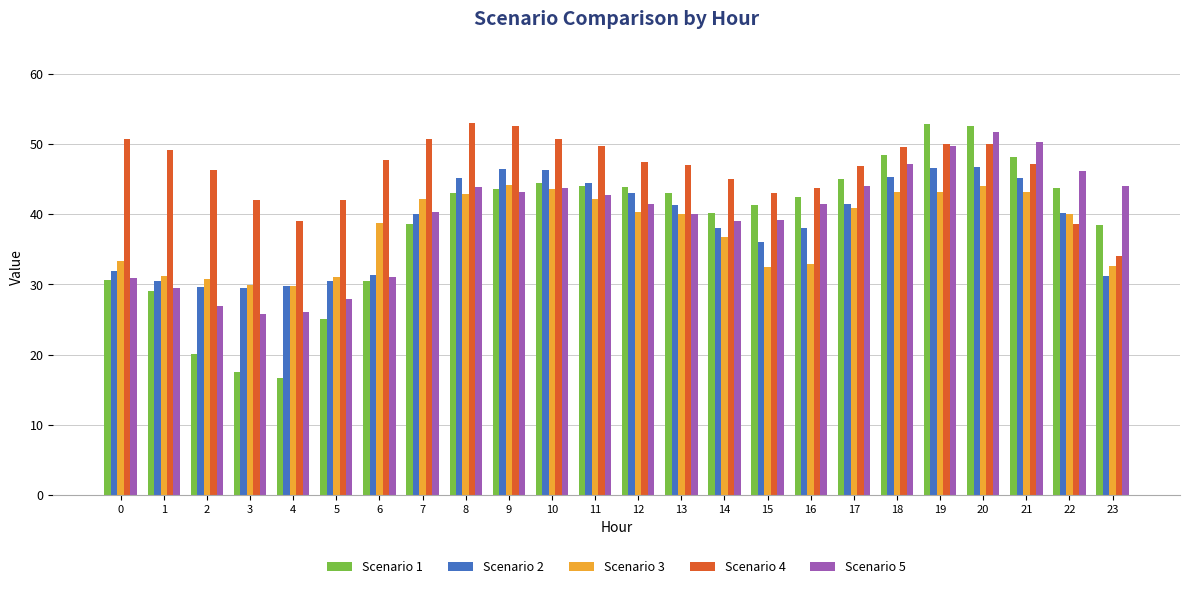

What is the total value across all series at 9?

229.9